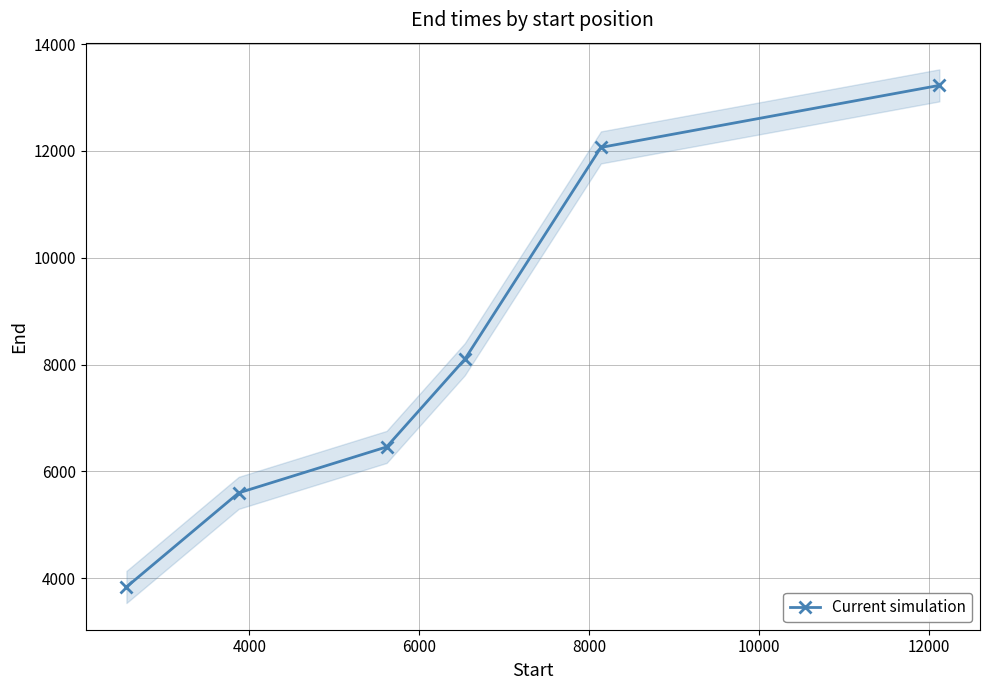

What is the lowest value of the Current simulation series?

3834